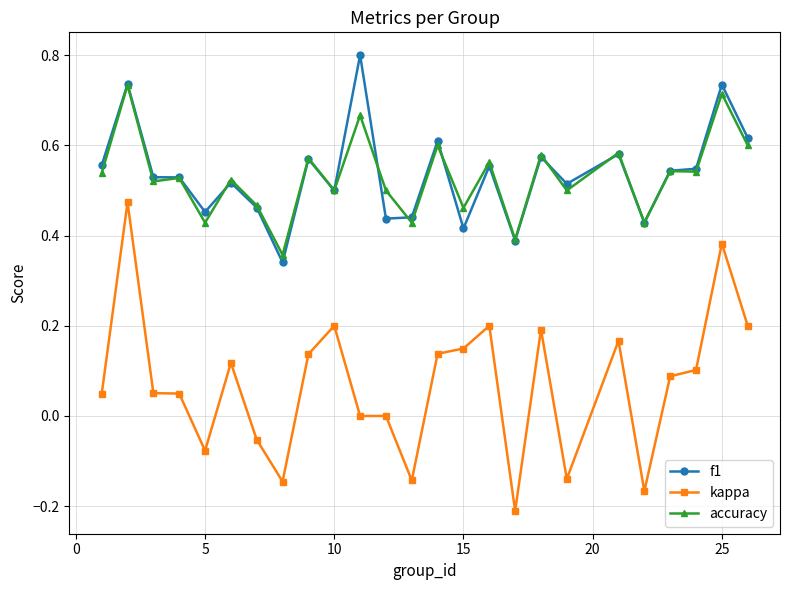

How many f1 values are between 0 and 1?

25